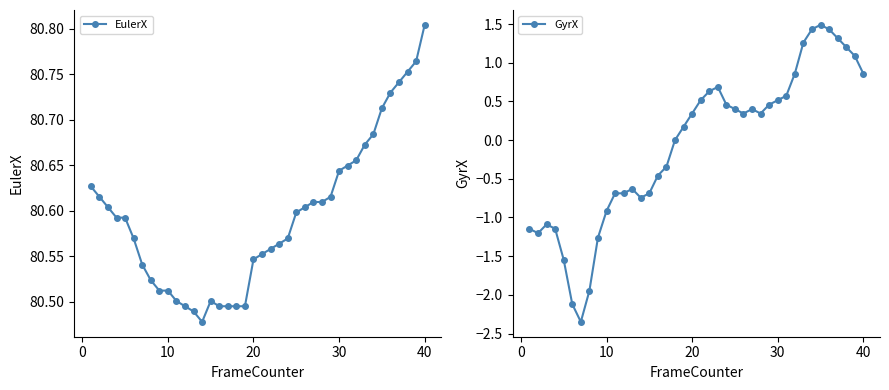

Count the EulerX values in the range 80 to 81.

40